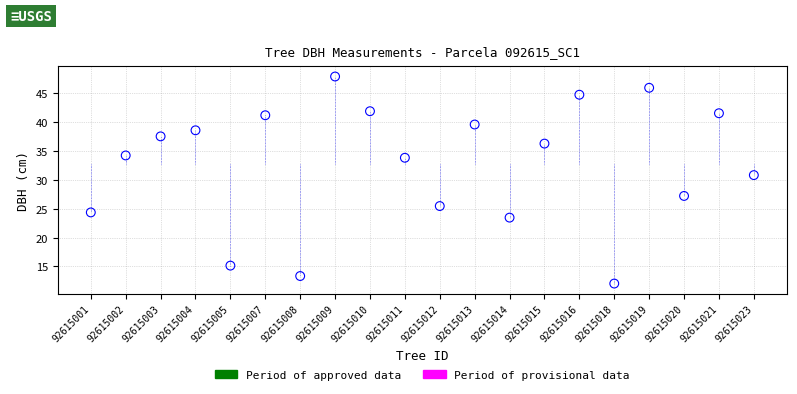

What is the range of Y values (max minus min)?

35.8